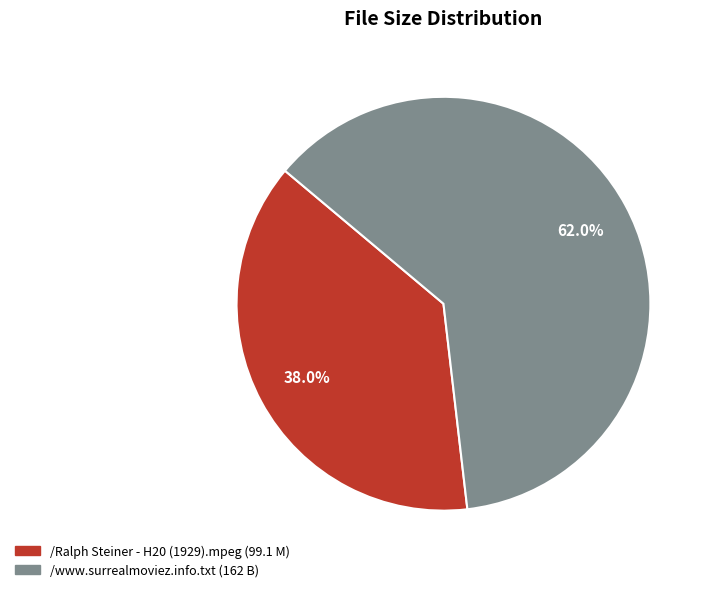

To the nearest percent, what percentage of the pie is /Ralph Steiner - H20 (1929).mpeg?

38%